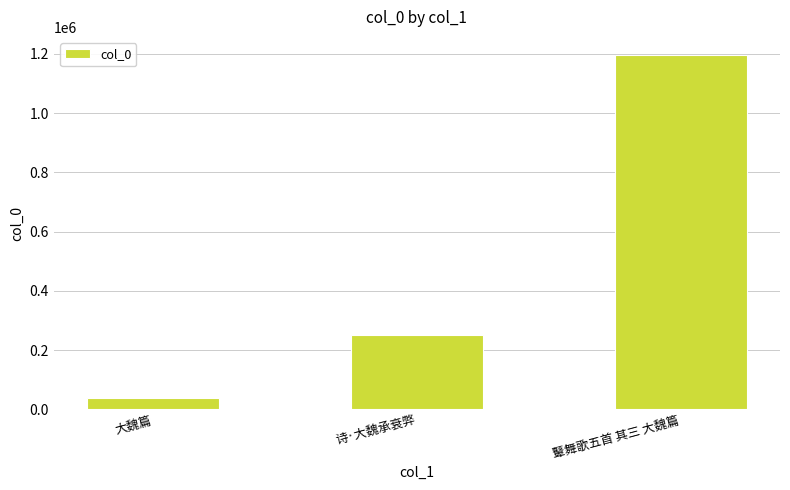

Reading right to left, what are all the values shown in this chart?

鼙舞歌五首 其三 大魏篇=1197310	诗·大魏承衰弊=250303	大魏篇=39377